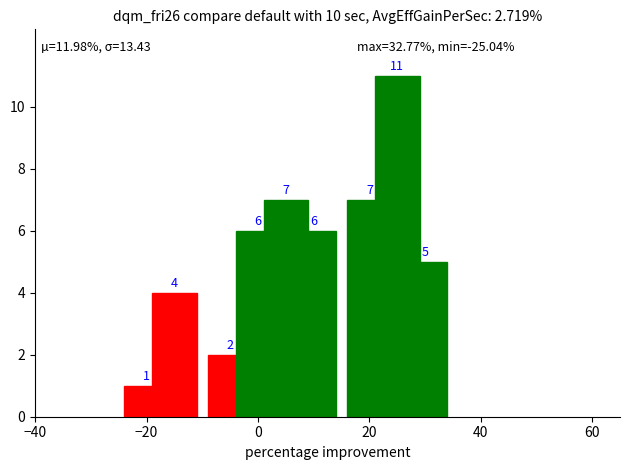

List the labels in order of value, largest first.

25, 5, 20, 0, 10, 30, -15, -5, -20